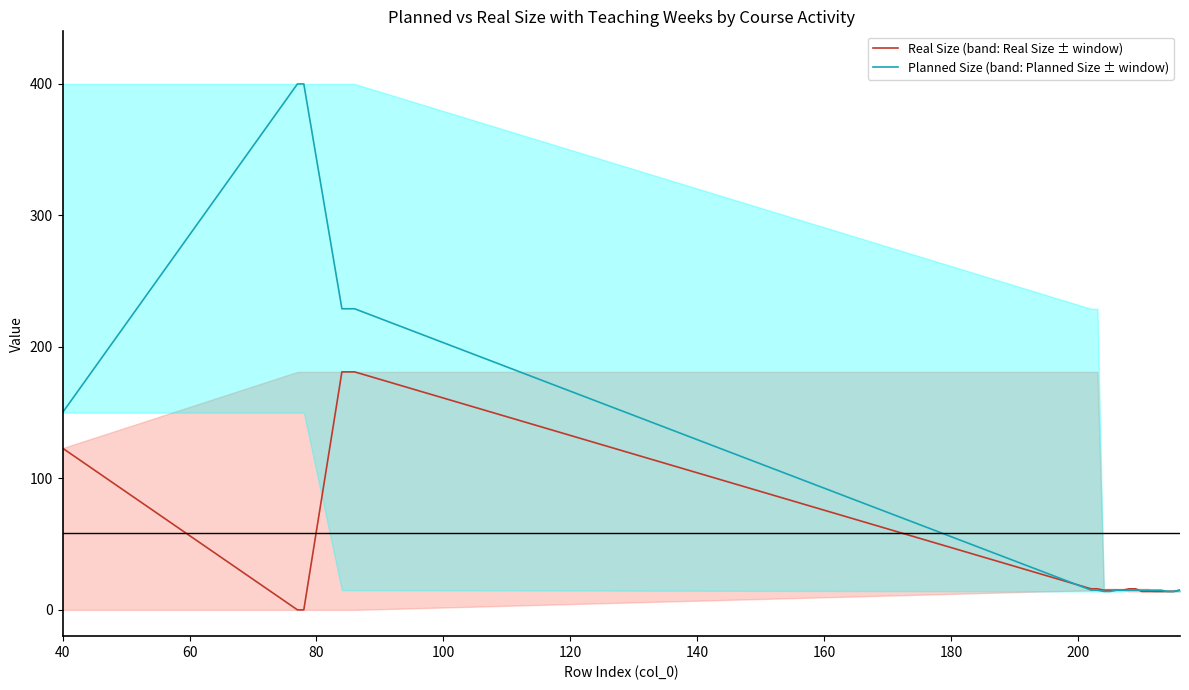

At which label does Real Size (band: Real Size ± window) first exceed 15?

40